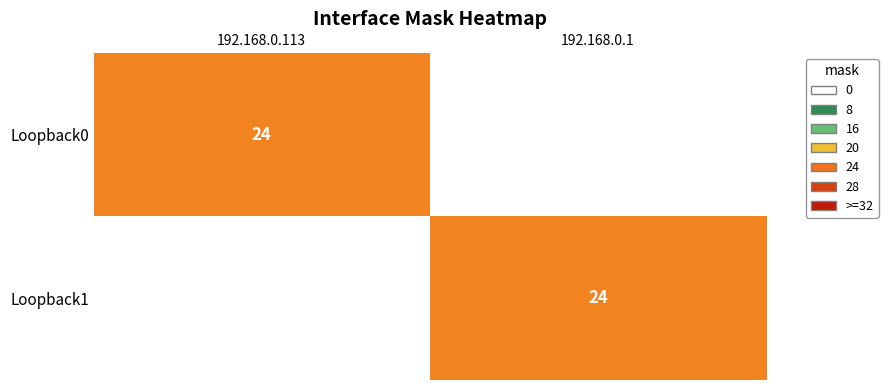

The value of Loopback0 at 192.168.0.113 is 31. True or false?

False